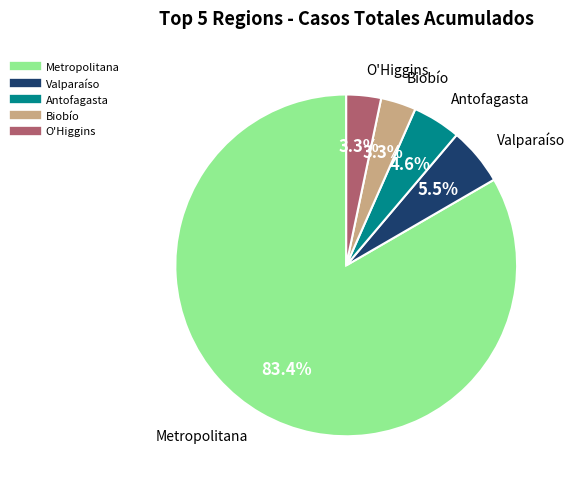

To the nearest percent, what is the difference between the largest and smallest slice percentages?

80%